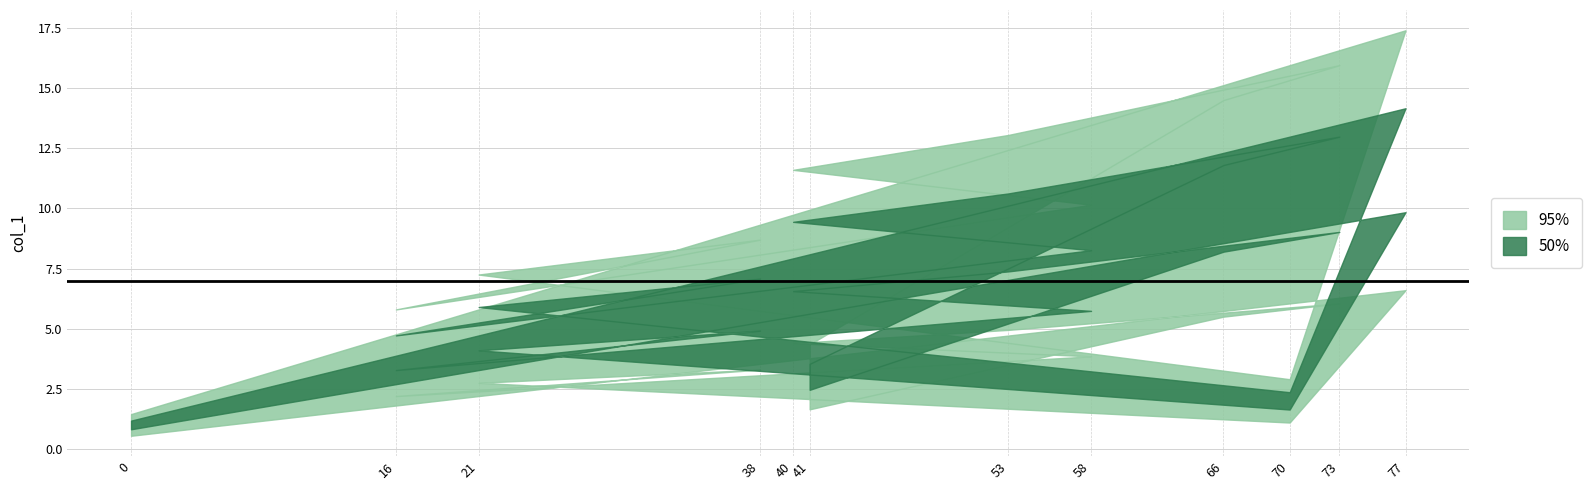

What is the ratio of the value at 40 to the value at 41?

2.7